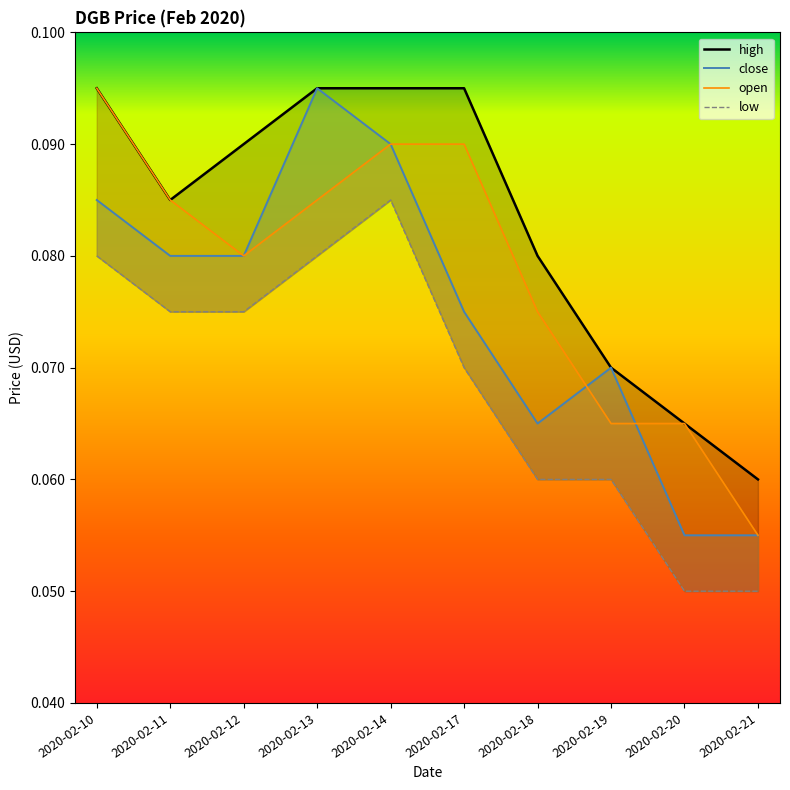

What is the value of the 1st point from the left?

0.1